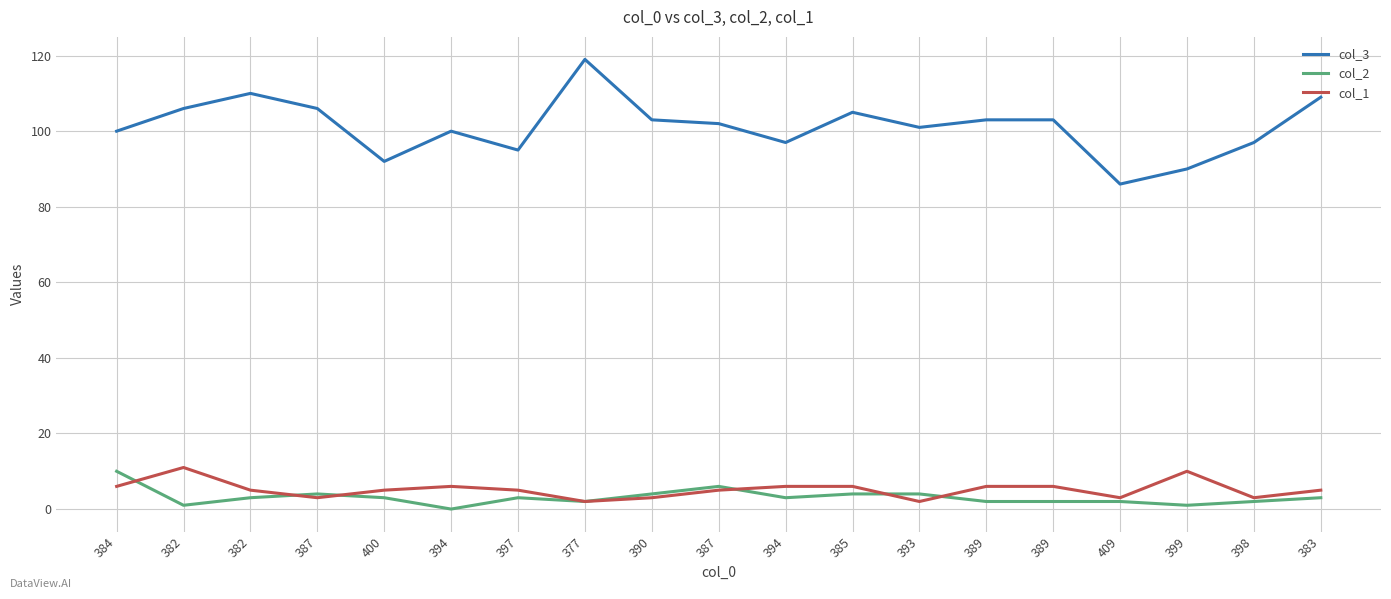

At which category is the sum across all series the highest?

377